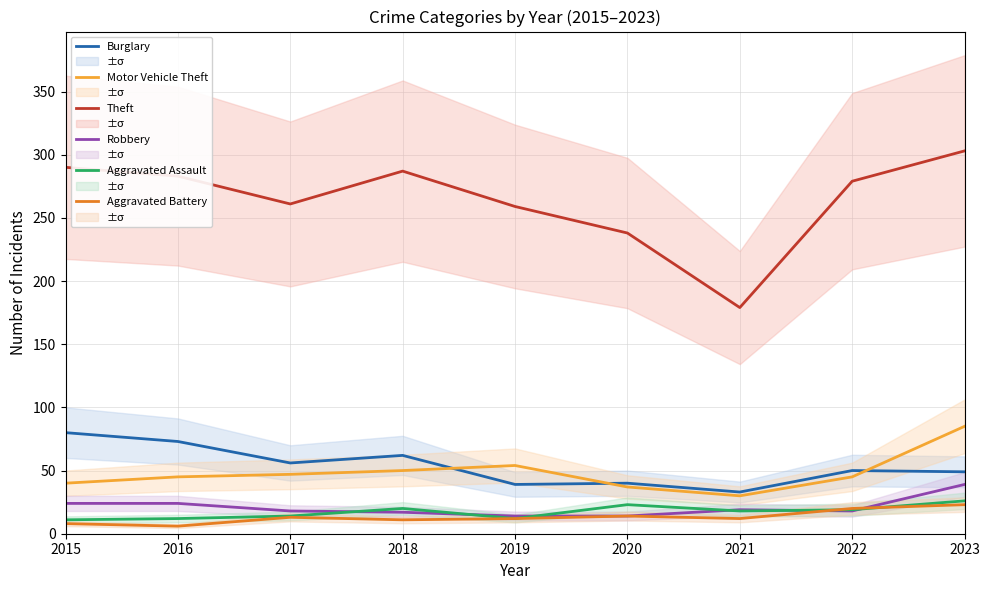

Is it true that Robbery equals 6 at 2015?

False